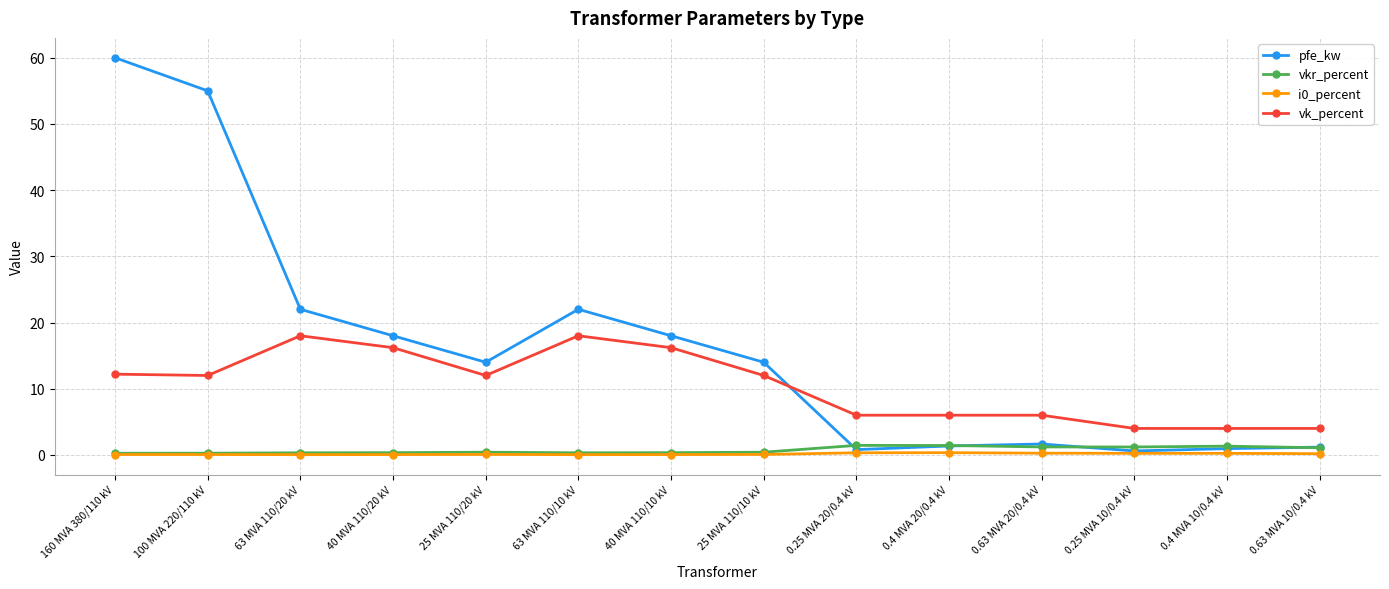

True or false: i0_percent and vk_percent intersect in this chart.

False